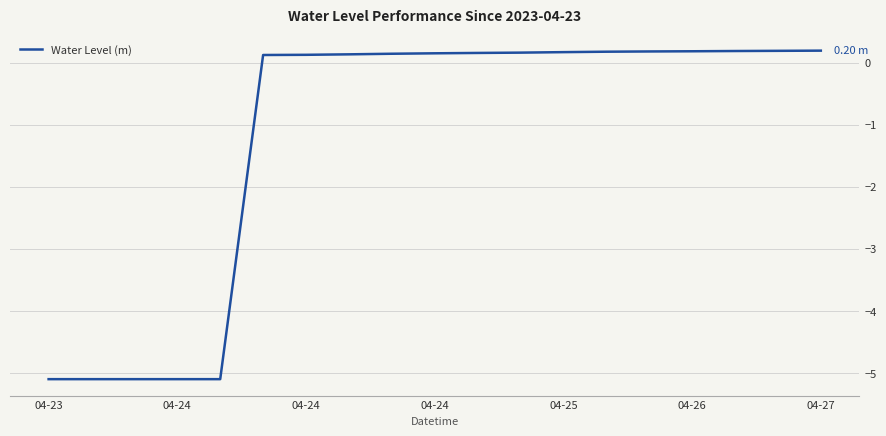

What is the difference between the maximum and minimum values?

5.3